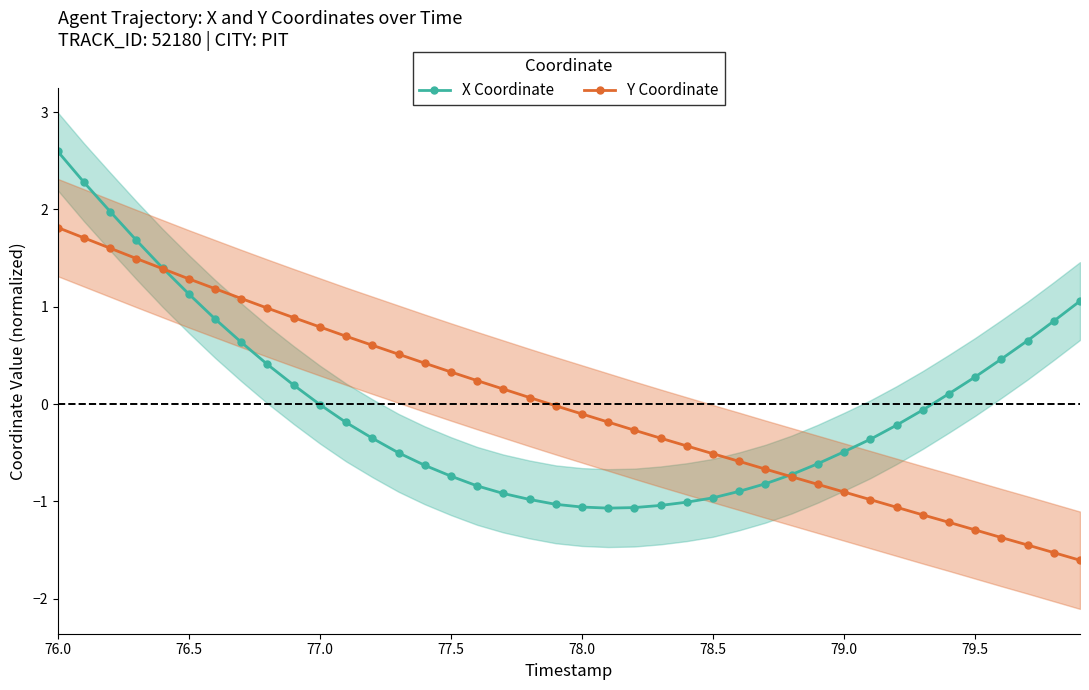

True or false: Y Coordinate has a value of -1.5 at 79.0.

False